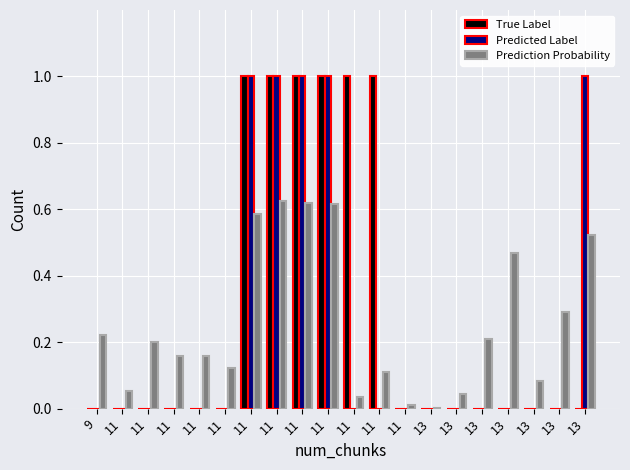

Is it true that True Label equals -0.5 at 13?

False